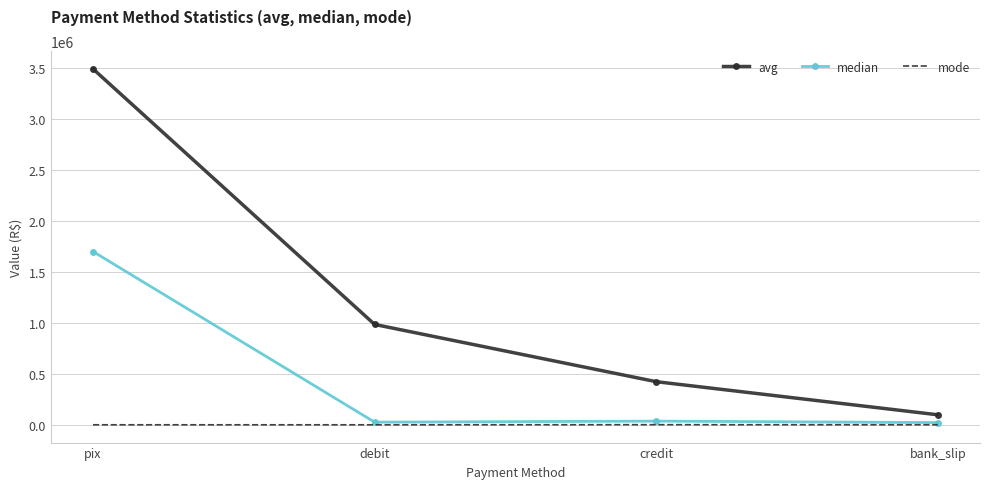

What is the maximum value shown in the chart?

3491866.9